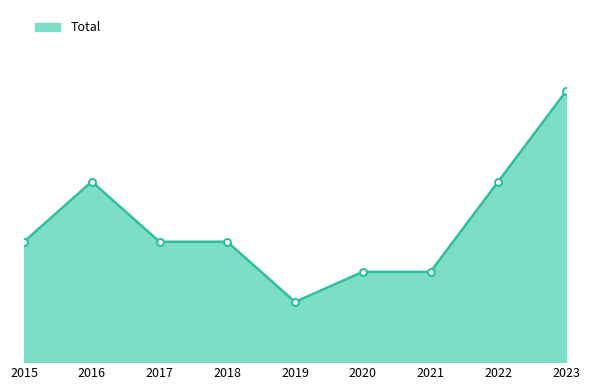

What is the value of the 4th point from the left?

4